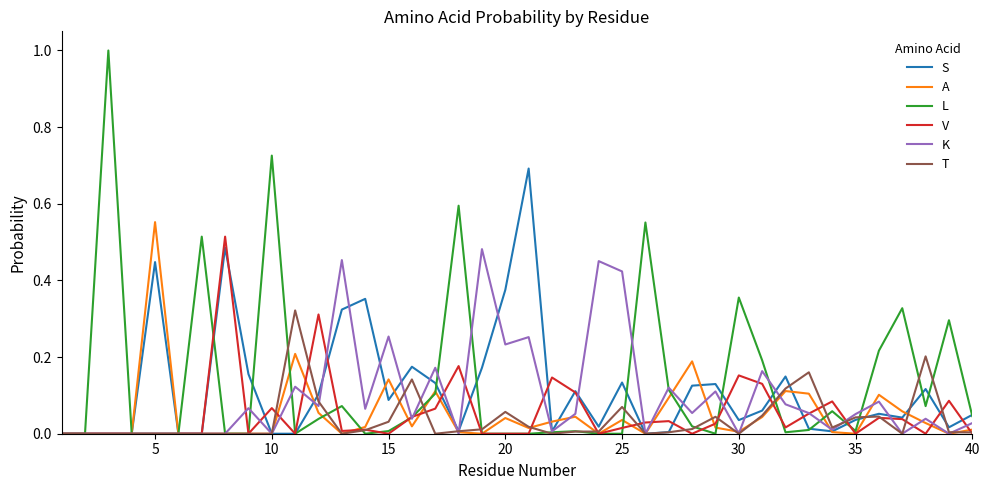

What is the maximum value shown in the chart?

1.0